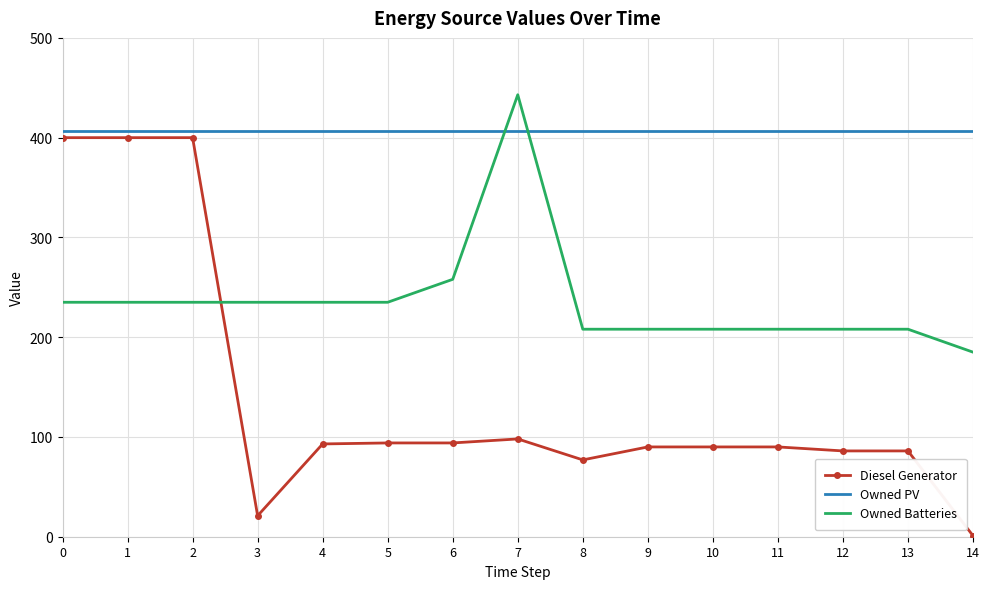

The value of Diesel Generator at 12 is 86. True or false?

True